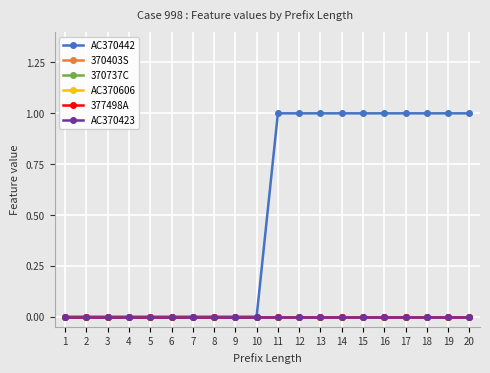

Which series has the largest total across all categories?

AC370442